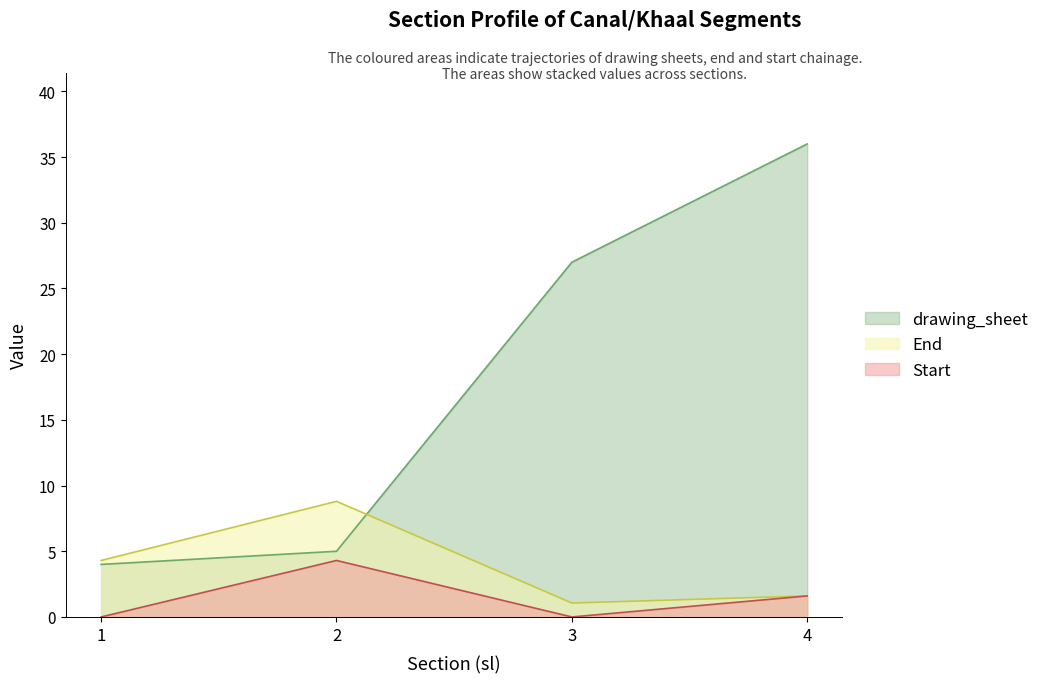

Reading right to left, list all the values displayed in this chart.

drawing_sheet: 36.0	27.0	5.0	4.0
End: 1.6	1.1	8.8	4.3
Start: 1.6	0.0	4.3	0.0